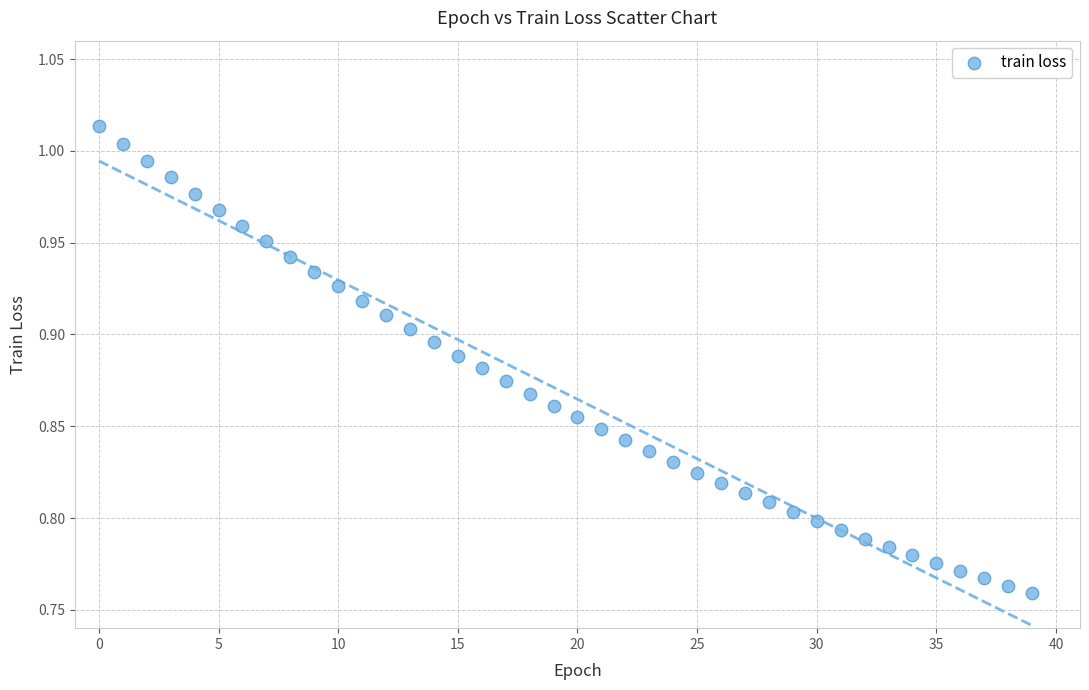

What is the range of Y values (max minus min)?

0.3